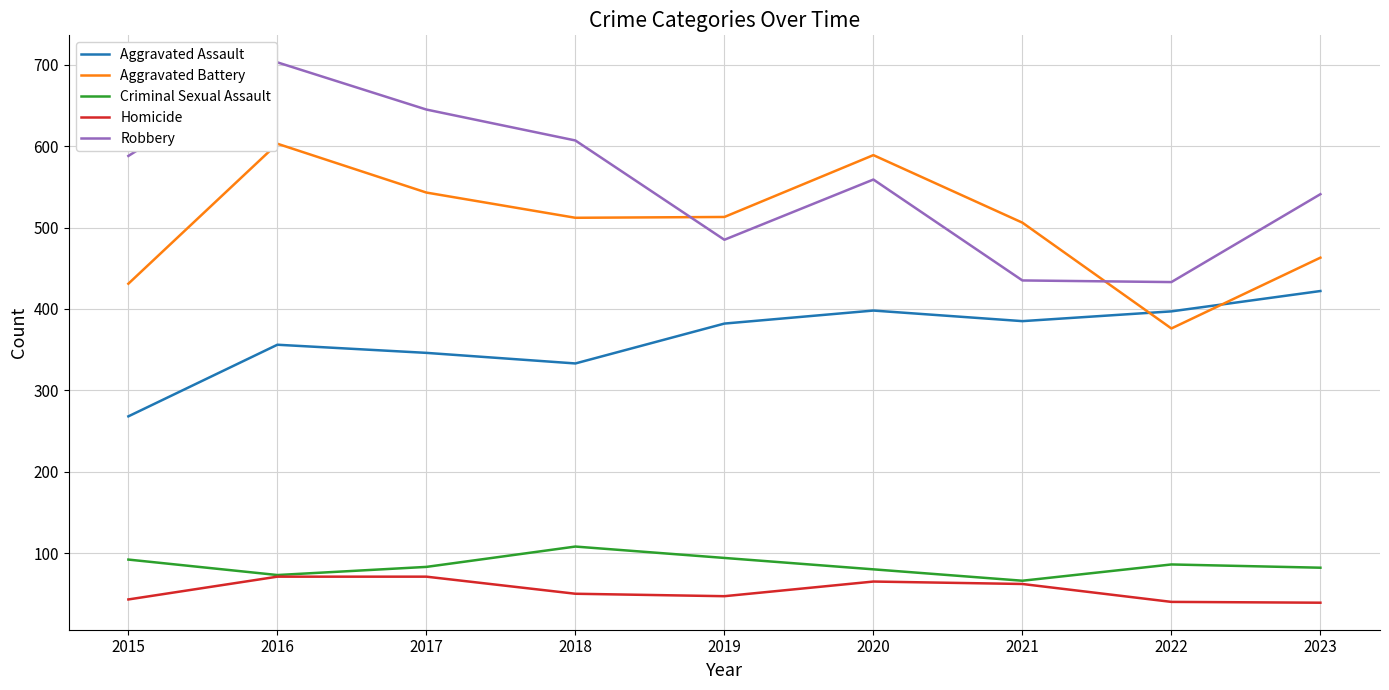

True or false: Criminal Sexual Assault and Robbery cross at least once.

False